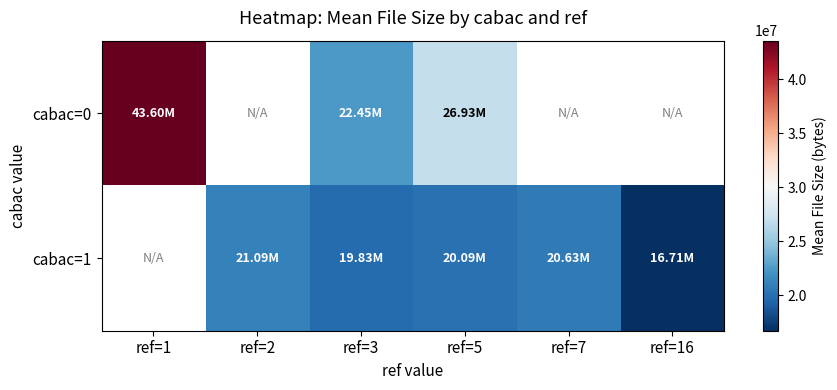

Where is cabac=0 nearest to the value 33021015?

ref=5